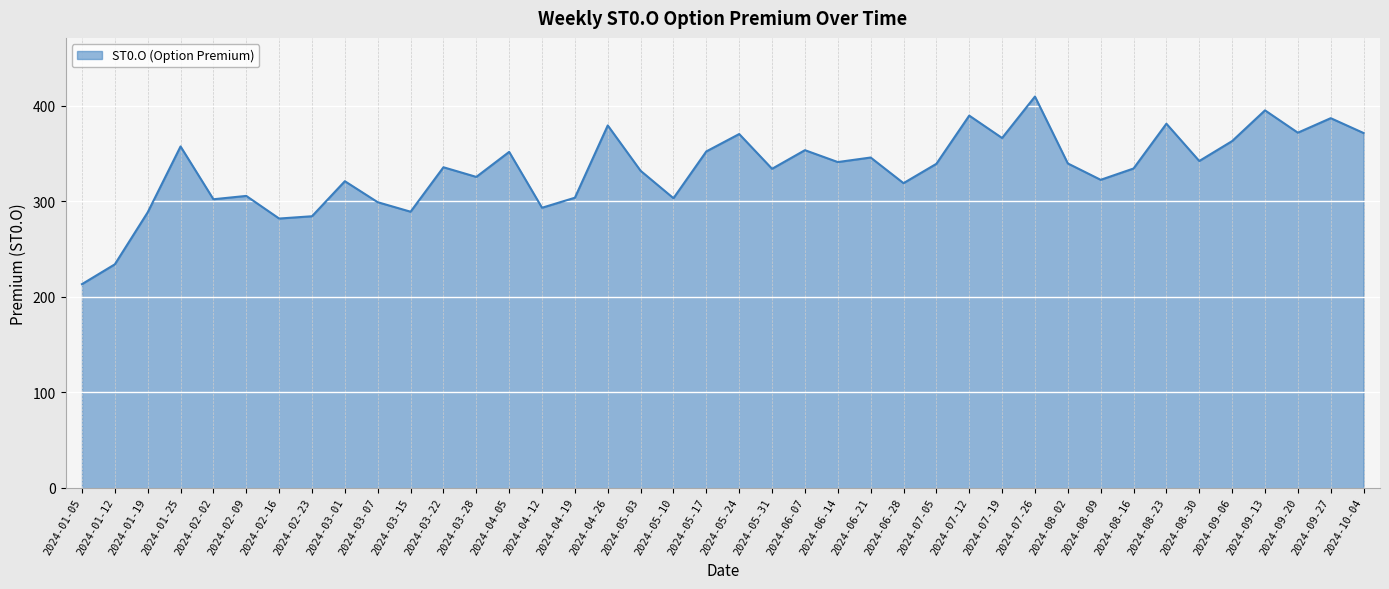

What position from the left is 2024-07-26?

30